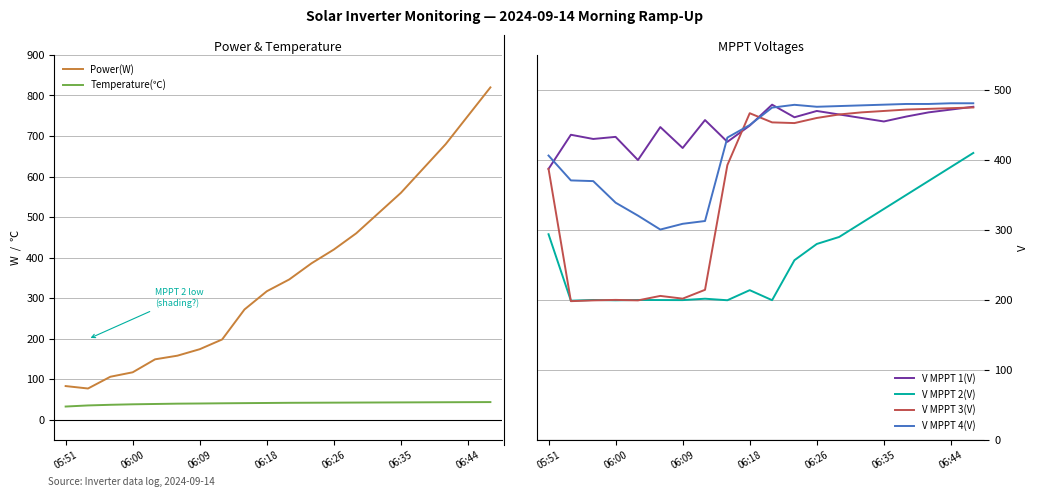

What is the lowest value of the Temperature(℃) series?

32.5